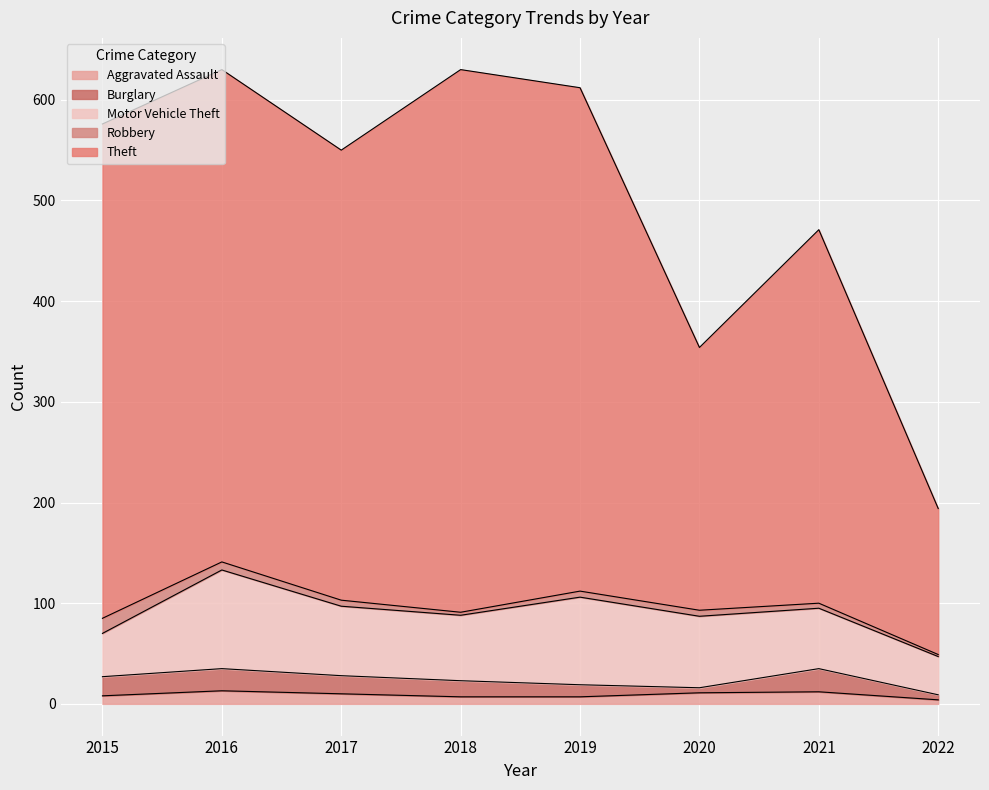

How many data points in Aggravated Assault are above 10?

3